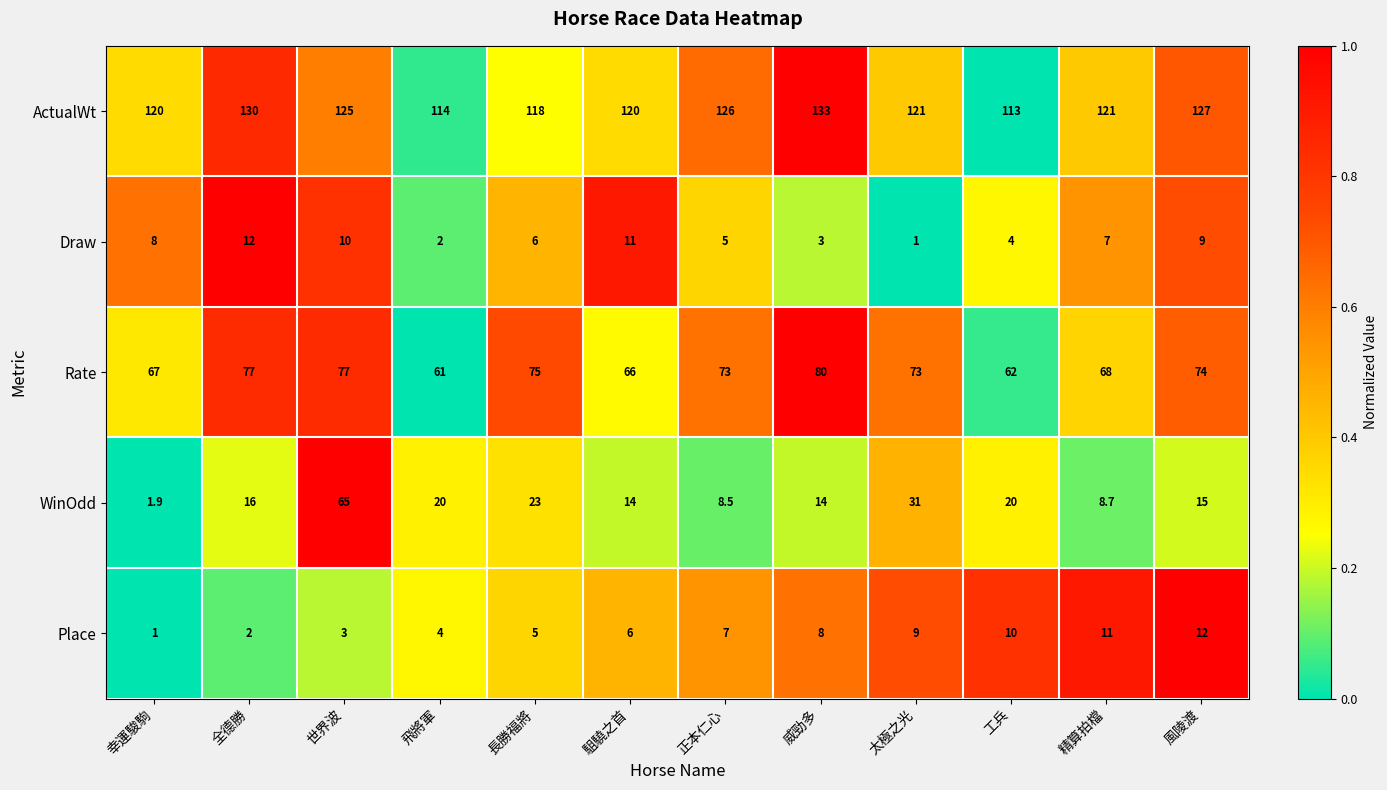

What is the sum of all Place values?

78.0